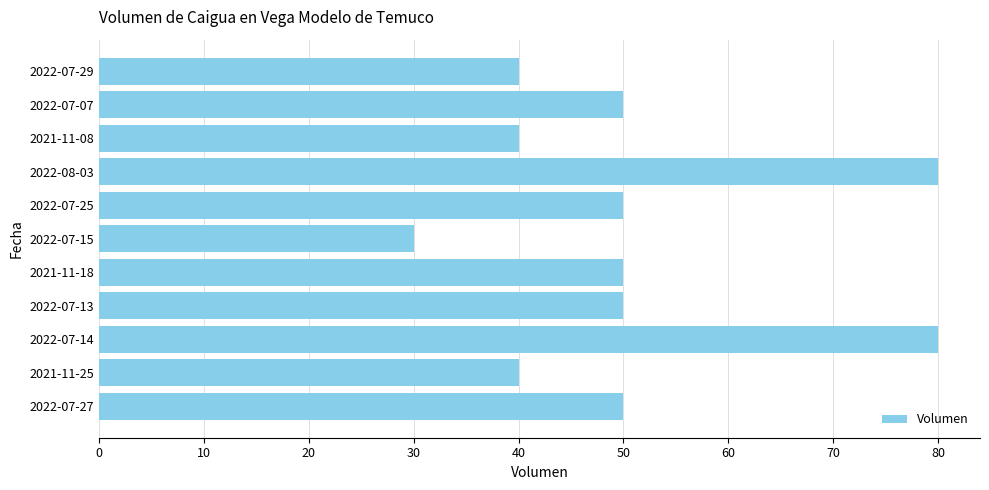

What is the greatest value displayed?

80